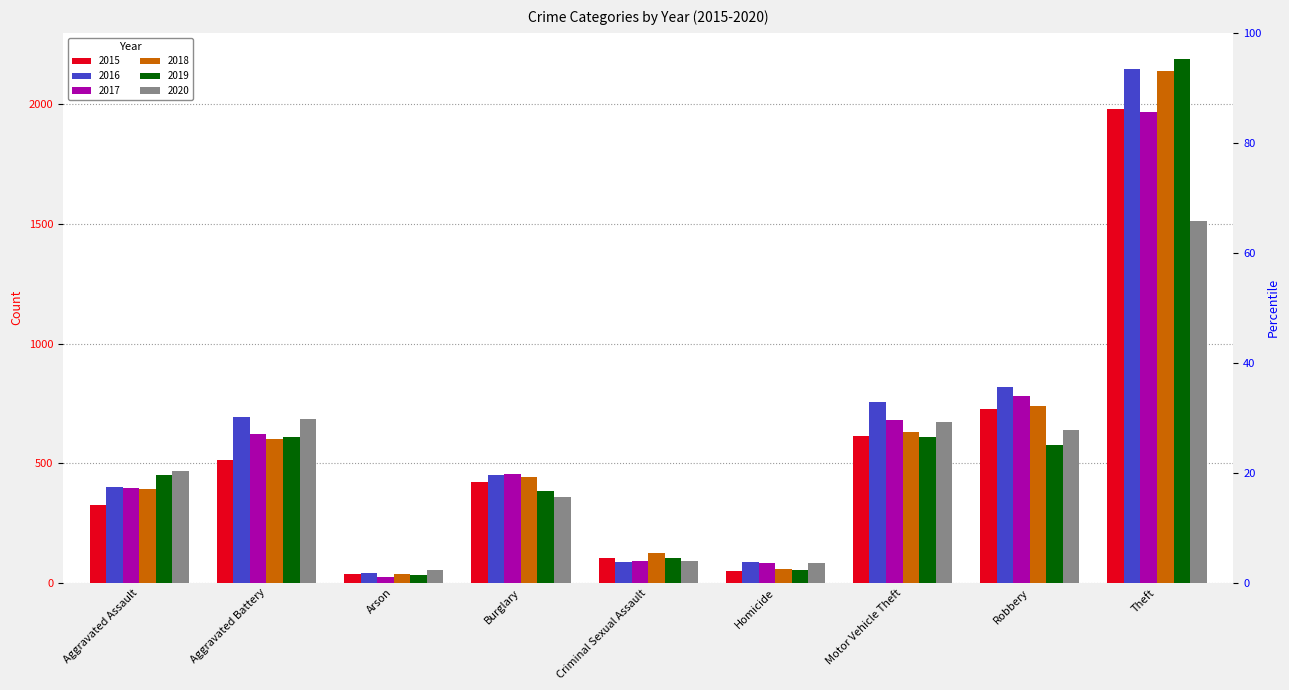

True or false: 2018 has a value of 2140 at Theft.

True